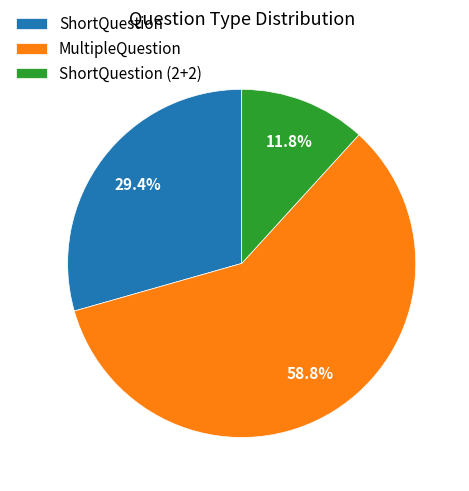

Is MultipleQuestion the majority of the pie?

Yes